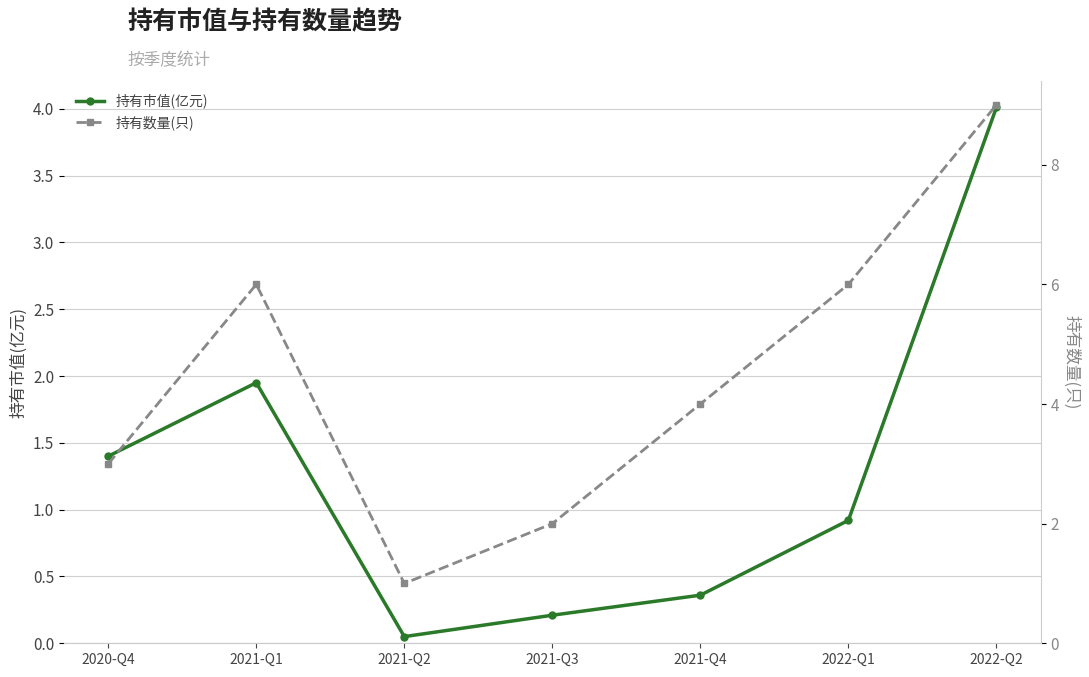

At which category does 持有数量(只) reach its first local valley?

2021-Q2